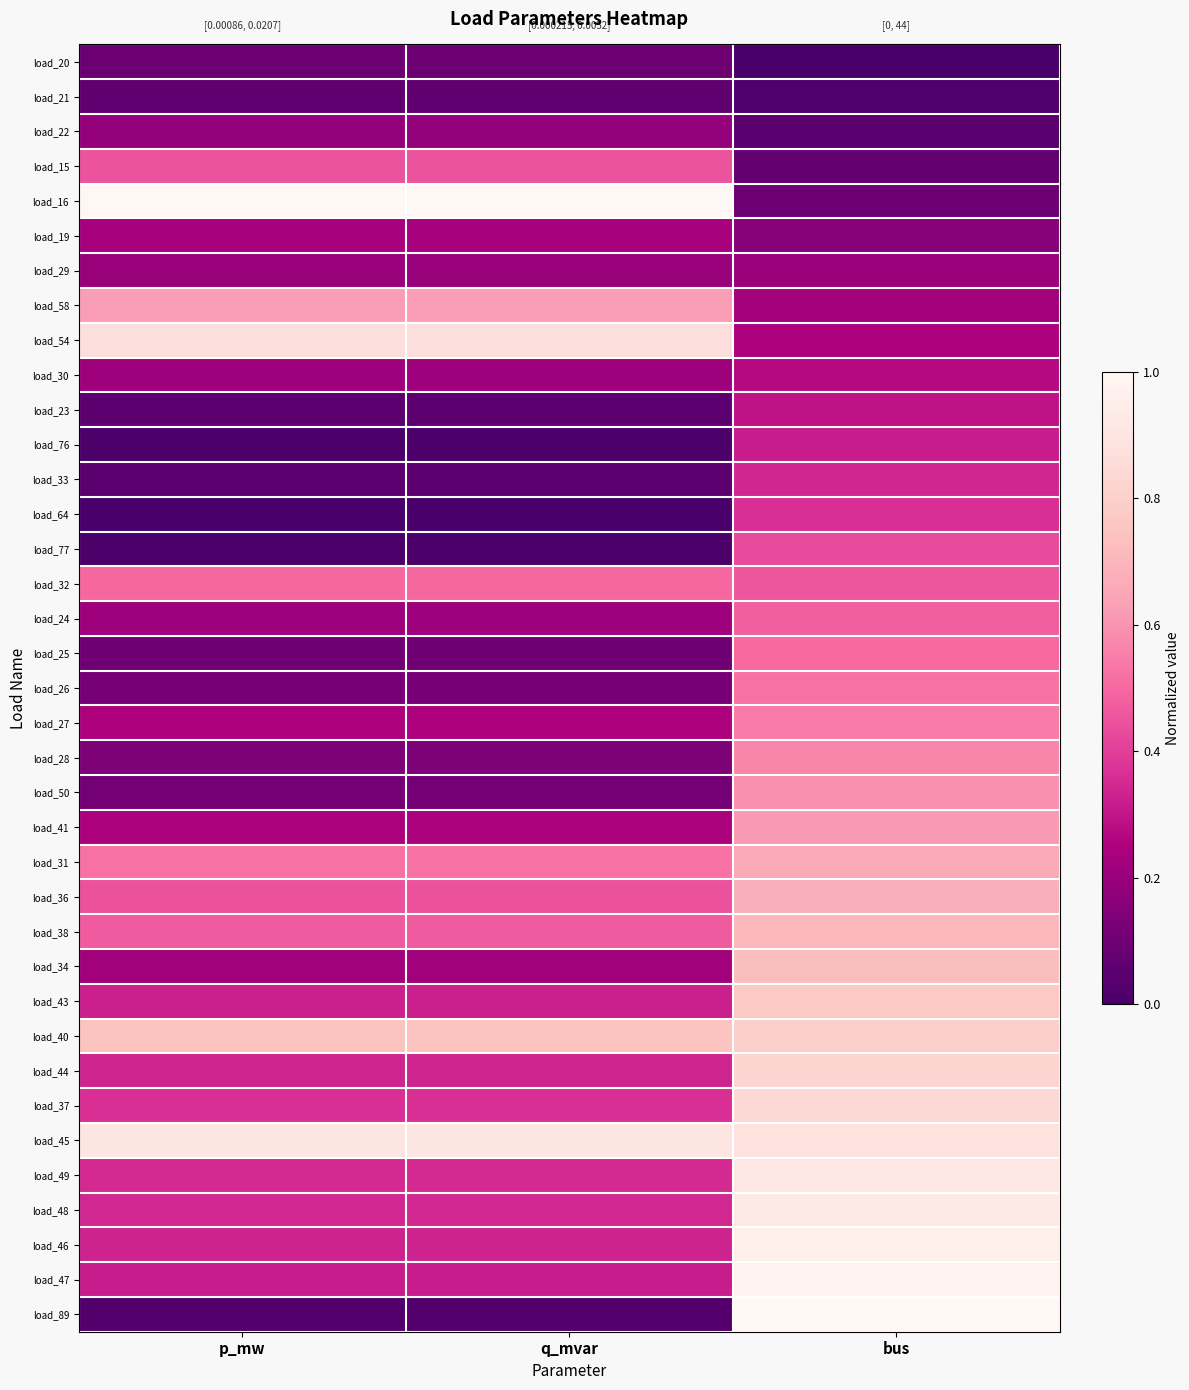

Reading left to right, list all the values displayed in this chart.

load_20: p_mw=0.1	q_mvar=0.1	bus=0.0
load_21: p_mw=0.1	q_mvar=0.1	bus=0.0
load_22: p_mw=0.2	q_mvar=0.2	bus=0.0
load_15: p_mw=0.4	q_mvar=0.4	bus=0.1
load_16: p_mw=1.0	q_mvar=1.0	bus=0.1
load_19: p_mw=0.2	q_mvar=0.2	bus=0.2
load_29: p_mw=0.2	q_mvar=0.2	bus=0.2
load_58: p_mw=0.6	q_mvar=0.6	bus=0.2
load_54: p_mw=0.9	q_mvar=0.9	bus=0.2
load_30: p_mw=0.2	q_mvar=0.2	bus=0.3
load_23: p_mw=0.1	q_mvar=0.1	bus=0.3
load_76: p_mw=0.0	q_mvar=0.0	bus=0.3
load_33: p_mw=0.0	q_mvar=0.0	bus=0.3
load_64: p_mw=0.0	q_mvar=0.0	bus=0.4
load_77: p_mw=0.0	q_mvar=0.0	bus=0.4
load_32: p_mw=0.5	q_mvar=0.5	bus=0.5
load_24: p_mw=0.2	q_mvar=0.2	bus=0.5
load_25: p_mw=0.1	q_mvar=0.1	bus=0.5
load_26: p_mw=0.1	q_mvar=0.1	bus=0.5
load_27: p_mw=0.3	q_mvar=0.3	bus=0.5
load_28: p_mw=0.1	q_mvar=0.1	bus=0.6
load_50: p_mw=0.1	q_mvar=0.1	bus=0.6
load_41: p_mw=0.2	q_mvar=0.2	bus=0.6
load_31: p_mw=0.5	q_mvar=0.5	bus=0.7
load_36: p_mw=0.4	q_mvar=0.4	bus=0.7
load_38: p_mw=0.5	q_mvar=0.5	bus=0.7
load_34: p_mw=0.2	q_mvar=0.2	bus=0.7
load_43: p_mw=0.3	q_mvar=0.3	bus=0.8
load_40: p_mw=0.7	q_mvar=0.7	bus=0.8
load_44: p_mw=0.3	q_mvar=0.3	bus=0.8
load_37: p_mw=0.4	q_mvar=0.4	bus=0.8
load_45: p_mw=0.9	q_mvar=0.9	bus=0.9
load_49: p_mw=0.4	q_mvar=0.4	bus=0.9
load_48: p_mw=0.3	q_mvar=0.3	bus=0.9
load_46: p_mw=0.3	q_mvar=0.3	bus=1.0
load_47: p_mw=0.3	q_mvar=0.3	bus=1.0
load_89: p_mw=0.0	q_mvar=0.0	bus=1.0